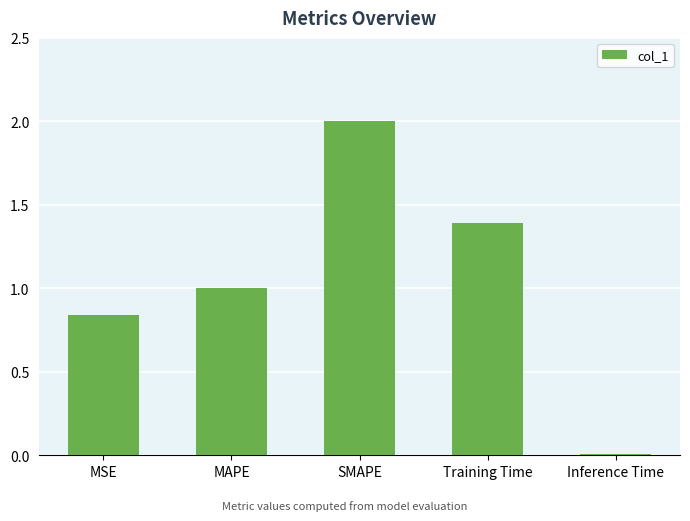

What is the label of the 1st bar from the right?

Inference Time